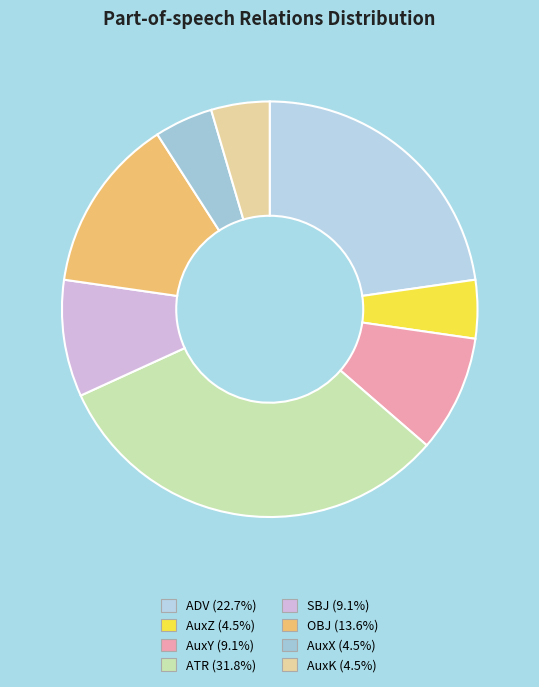

Which has a higher value, ATR or SBJ?

ATR